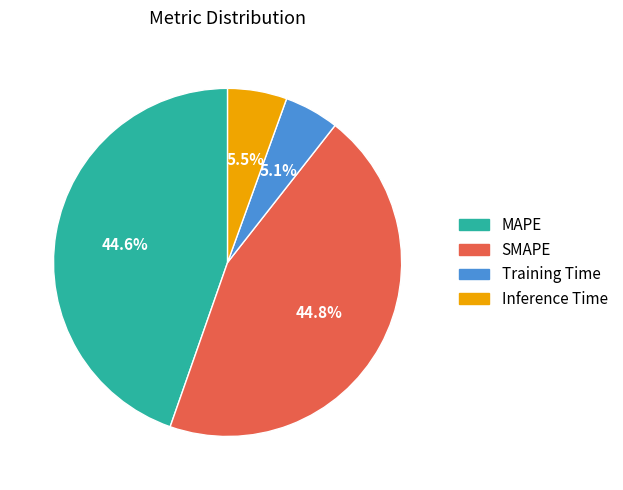

To the nearest percent, what is the difference between the largest and smallest slice percentages?

40%